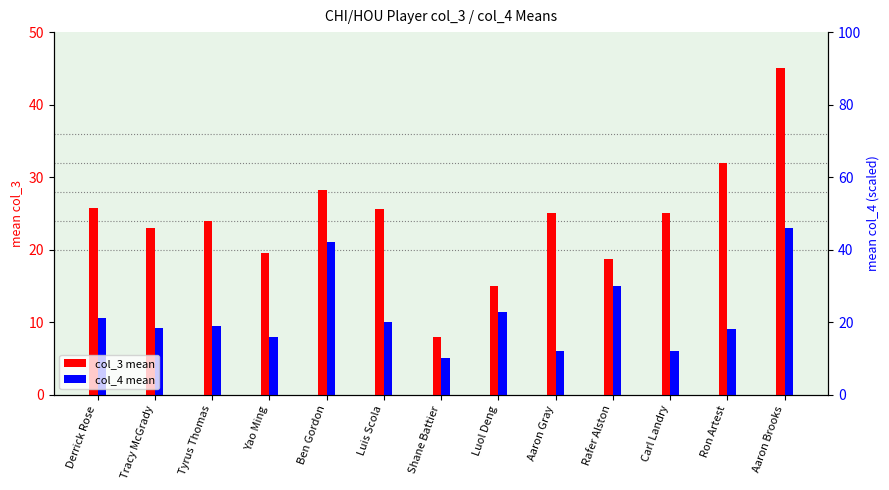

At Carl Landry, list the series in order from smallest to largest.

col_4 mean, col_3 mean